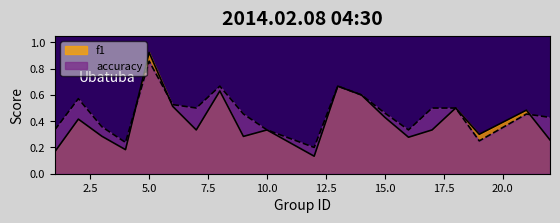

How many interior local valleys does the accuracy series have?

5